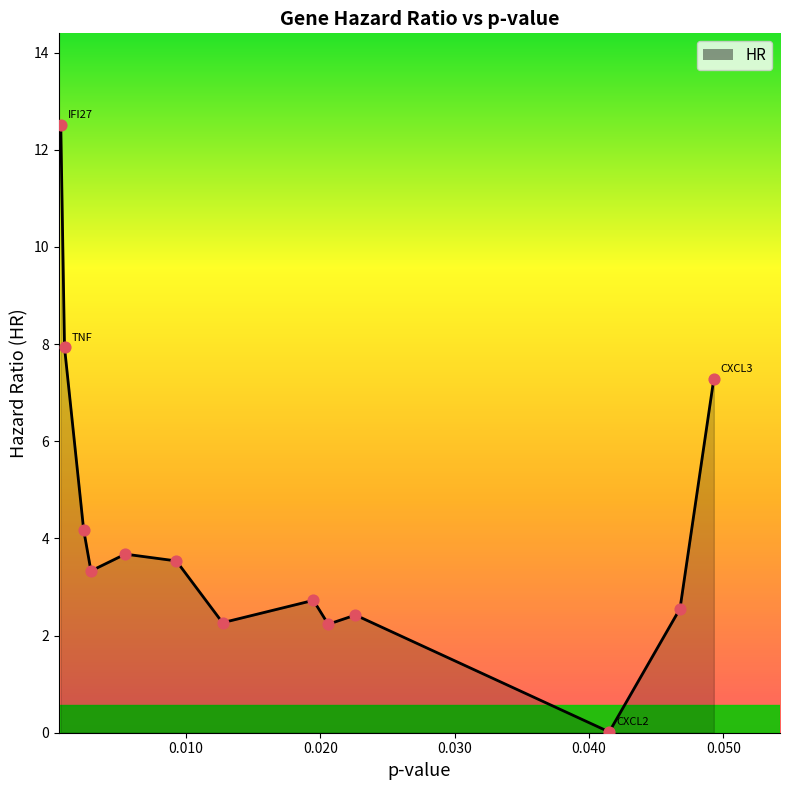

How many lines are shown in the chart?

1